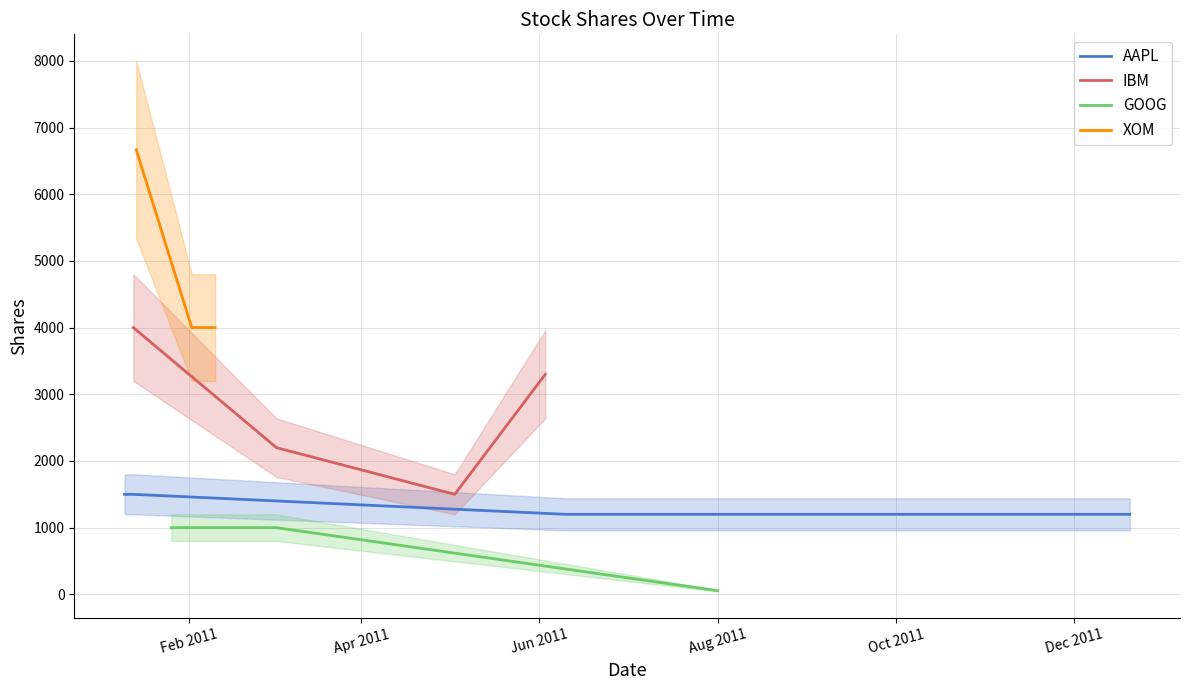

True or false: AAPL has more than 2 points higher than both neighbors.

False